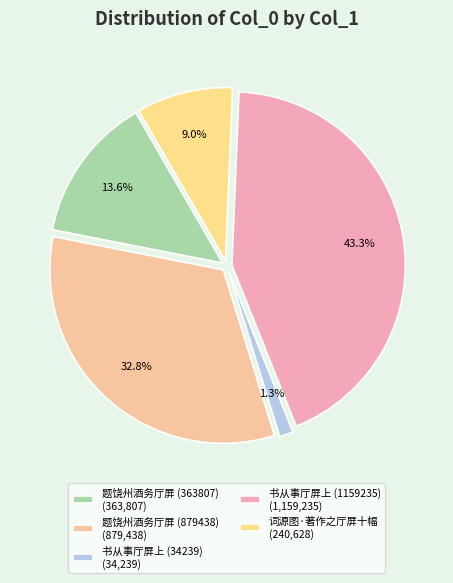

What is the change in value from 题饶州酒务厅屏 (363807) to 词源图·著作之厅屏十幅?

-123179